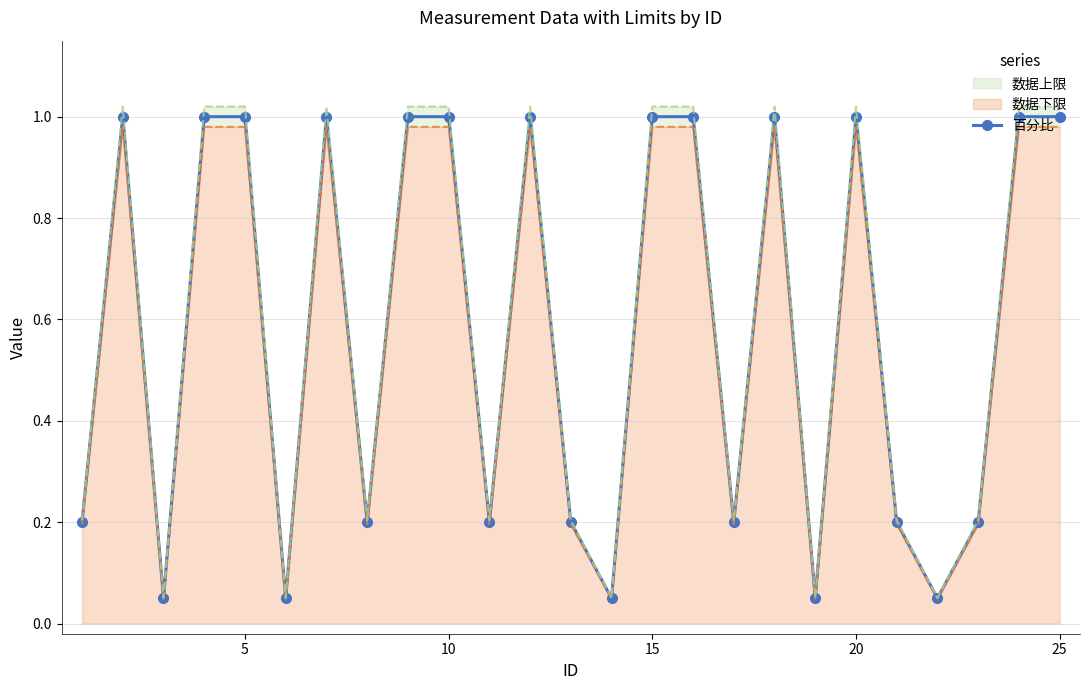

How many points are higher than both their immediate neighbors (excluding endpoints)?

5